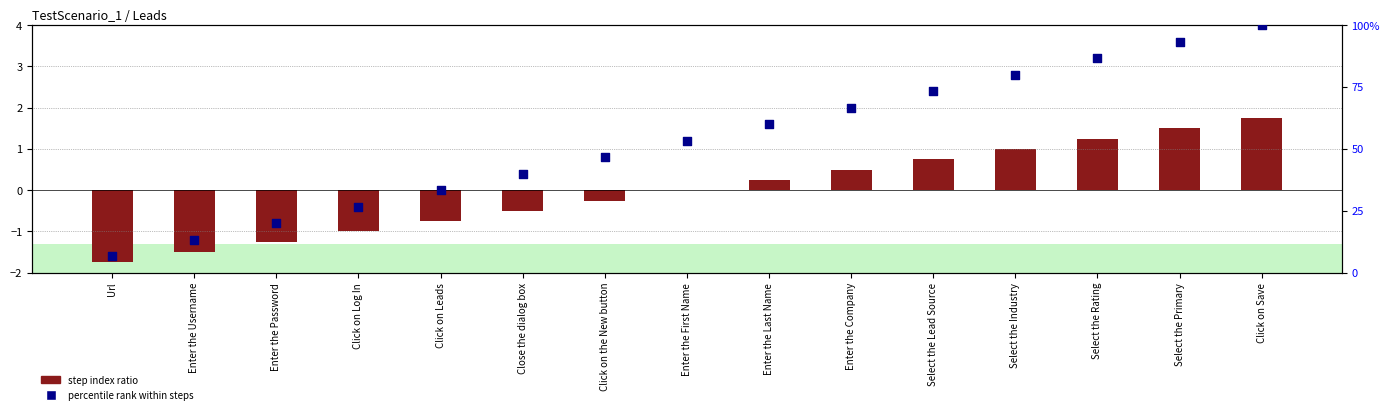

Which series reaches the minimum Y coordinate?

step index ratio